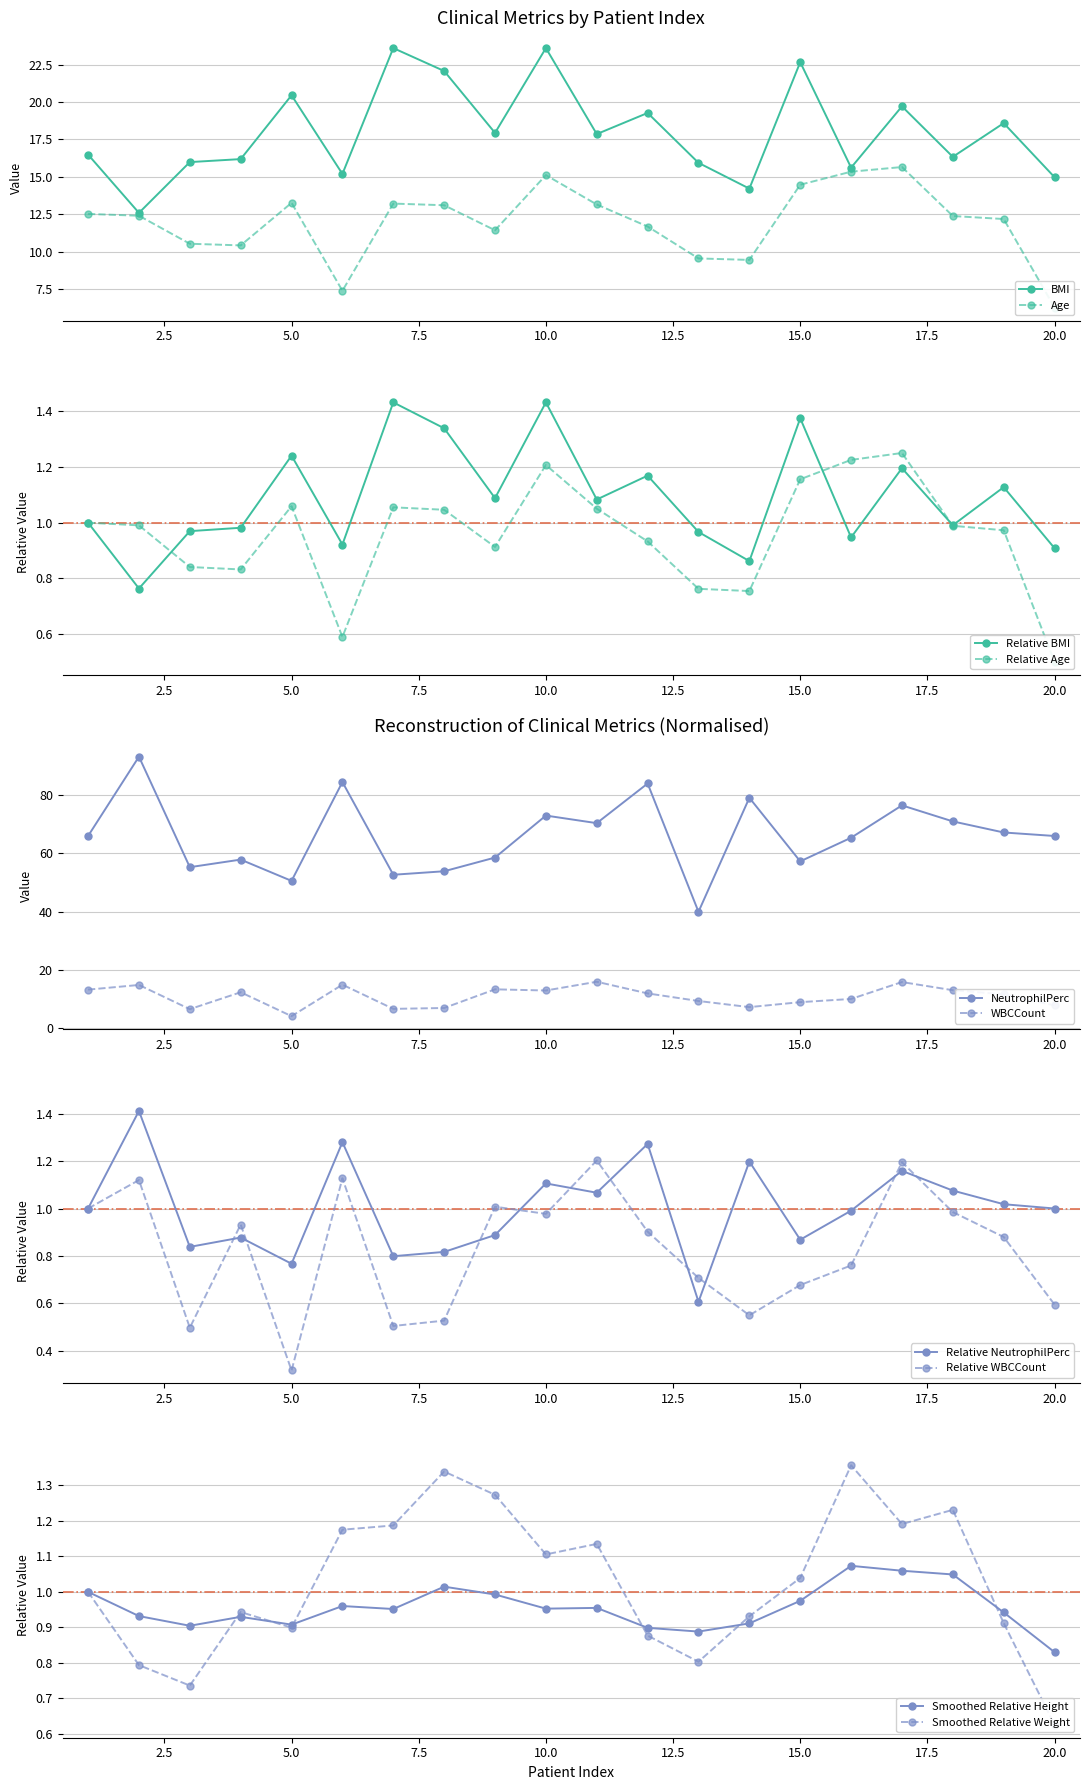

Is it true that BMI equals 7.8 at 17?

False